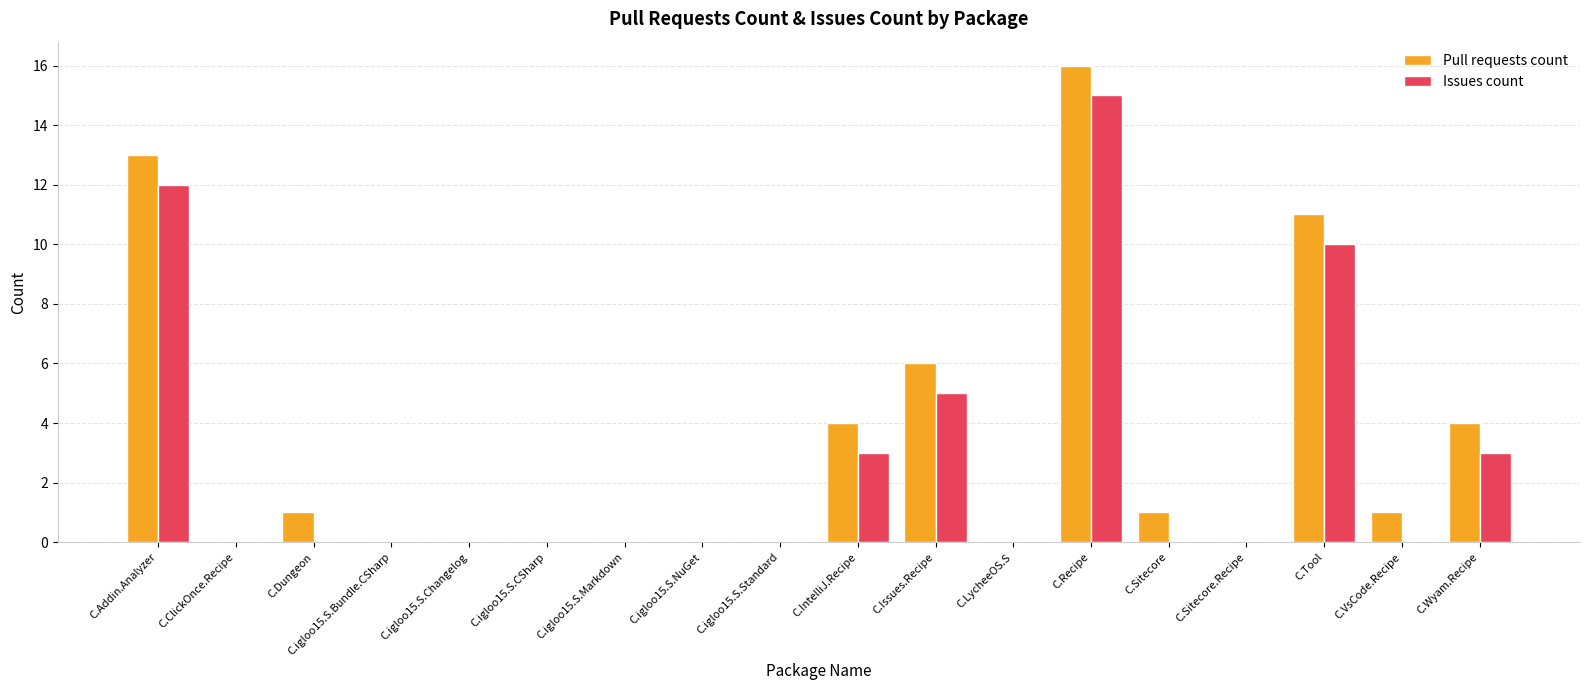

What is the average value of the Issues count series?

3